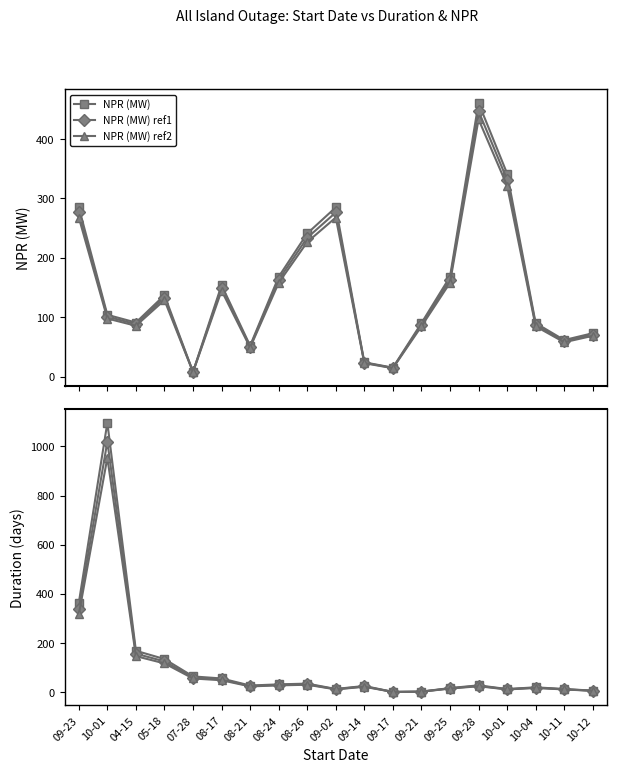

Reading left to right, list all the values displayed in this chart.

NPR (MW): 09-23=285.0	10-01=104.0	04-15=91.0	05-18=137.0	07-28=8.0	08-17=154.0	08-21=52.0	08-24=168.0	08-26=241.0	09-02=285.0	09-14=24.0	09-17=15.0	09-21=90.0	09-25=168.0	09-28=461.0	10-01=342.0	10-04=90.0	10-11=61.5	10-12=73.0
NPR (MW) ref1: 09-23=276.4	10-01=100.9	04-15=88.3	05-18=132.9	07-28=7.8	08-17=149.4	08-21=50.4	08-24=163.0	08-26=233.8	09-02=276.4	09-14=23.3	09-17=14.5	09-21=87.3	09-25=163.0	09-28=447.2	10-01=331.7	10-04=87.3	10-11=59.7	10-12=70.8
NPR (MW) ref2: 09-23=267.9	10-01=97.8	04-15=85.5	05-18=128.8	07-28=7.5	08-17=144.8	08-21=48.9	08-24=157.9	08-26=226.5	09-02=267.9	09-14=22.6	09-17=14.1	09-21=84.6	09-25=157.9	09-28=433.3	10-01=321.5	10-04=84.6	10-11=57.8	10-12=68.6
Duration (days): 09-23=363.4	10-01=1096.0	04-15=168.6	05-18=134.9	07-28=64.3	08-17=56.0	08-21=27.2	08-24=32.0	08-26=35.0	09-02=13.3	09-14=25.5	09-17=1.3	09-21=2.6	09-25=17.0	09-28=28.0	10-01=13.0	10-04=20.0	10-11=13.0	10-12=6.6
Duration ref1: 09-23=338.0	10-01=1019.3	04-15=156.8	05-18=125.5	07-28=59.8	08-17=52.1	08-21=25.3	08-24=29.8	08-26=32.6	09-02=12.4	09-14=23.7	09-17=1.2	09-21=2.4	09-25=15.8	09-28=26.0	10-01=12.1	10-04=18.6	10-11=12.1	10-12=6.1
Duration ref2: 09-23=316.2	10-01=953.5	04-15=146.7	05-18=117.4	07-28=56.0	08-17=48.7	08-21=23.7	08-24=27.8	08-26=30.5	09-02=11.6	09-14=22.2	09-17=1.2	09-21=2.2	09-25=14.8	09-28=24.4	10-01=11.3	10-04=17.4	10-11=11.3	10-12=5.7